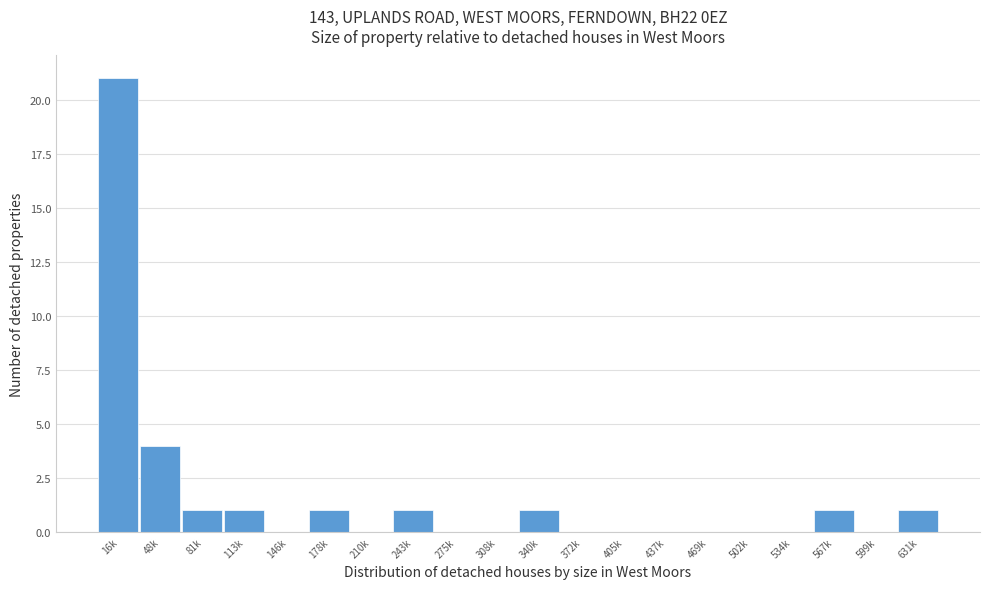

Reading left to right, what are all the values shown in this chart?

16k=21	48k=4	81k=1	113k=1	146k=0	178k=1	210k=0	243k=1	275k=0	308k=0	340k=1	372k=0	405k=0	437k=0	469k=0	502k=0	534k=0	567k=1	599k=0	631k=1